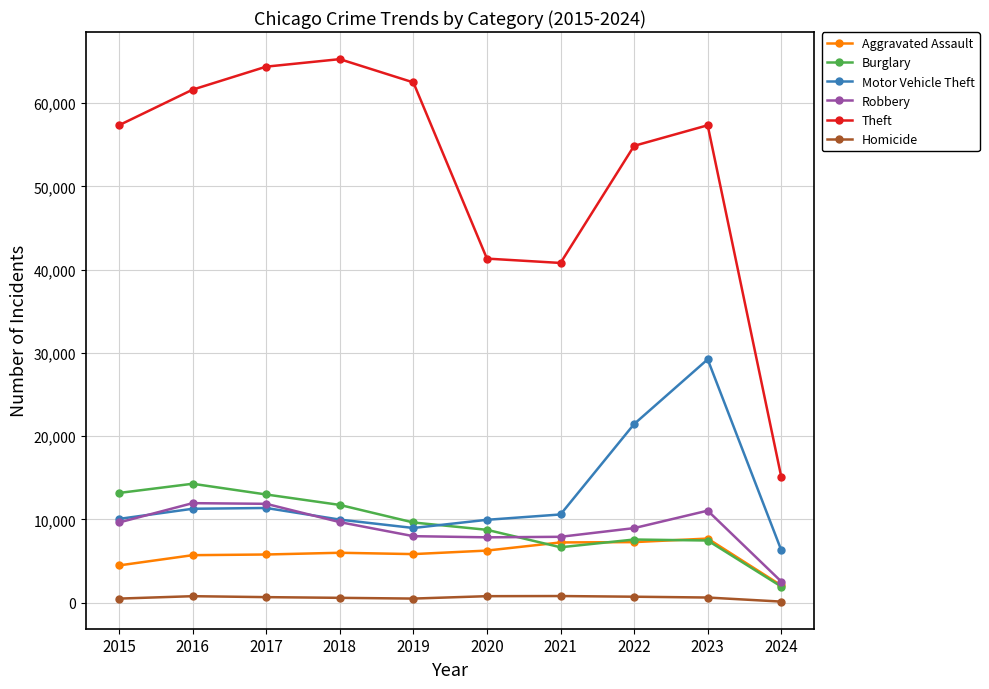

True or false: Motor Vehicle Theft and Burglary cross at least once.

True